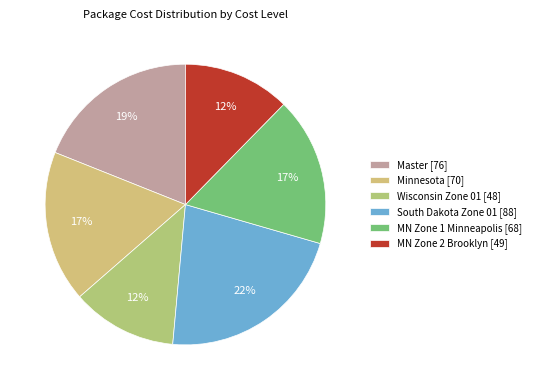

Count the number of slices in the pie.

6